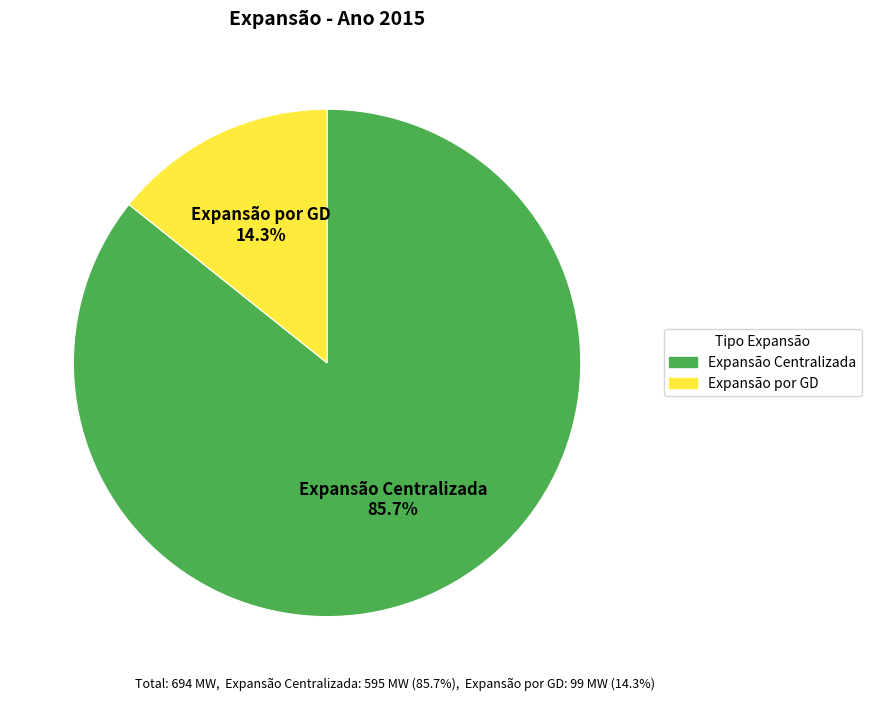

How much of the chart is everything except Expansão Centralizada?

14.3%